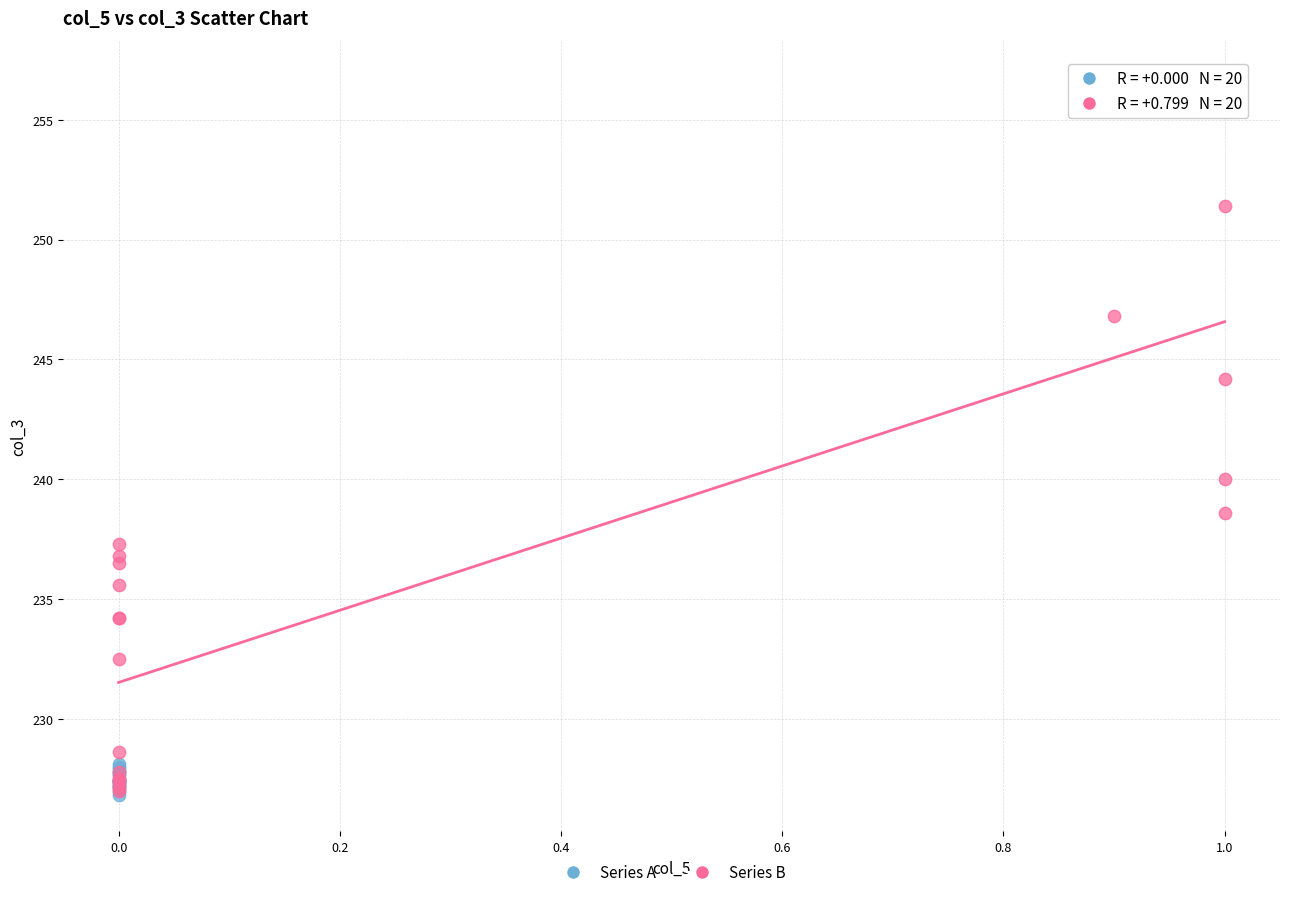

Which series reaches the maximum Y coordinate?

Series B